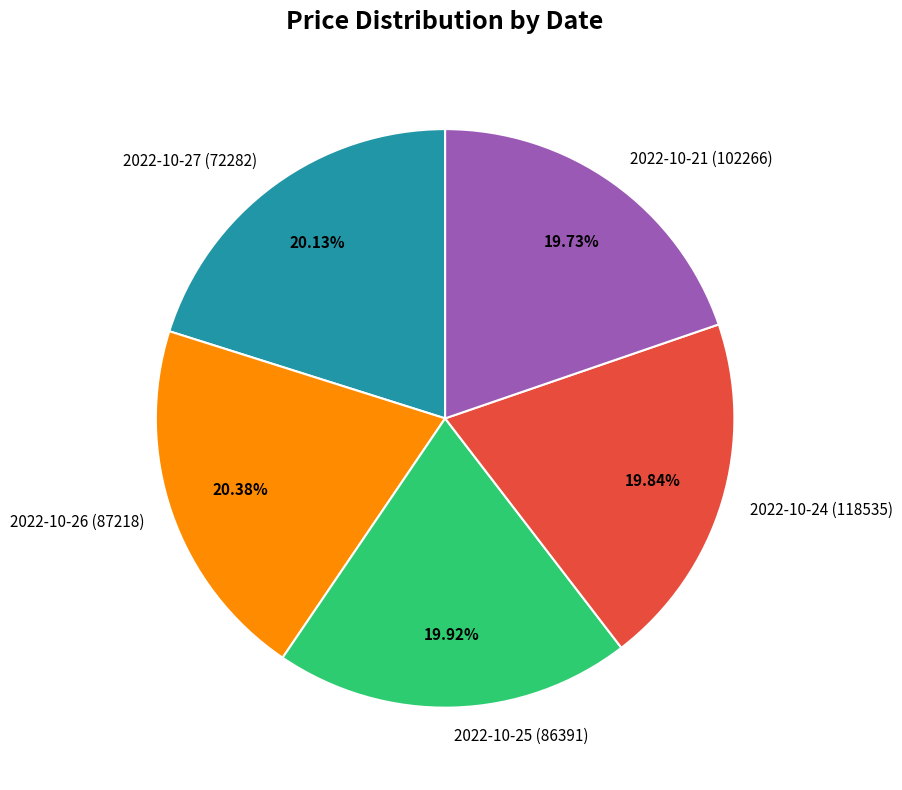

How many segments does this pie chart have?

5